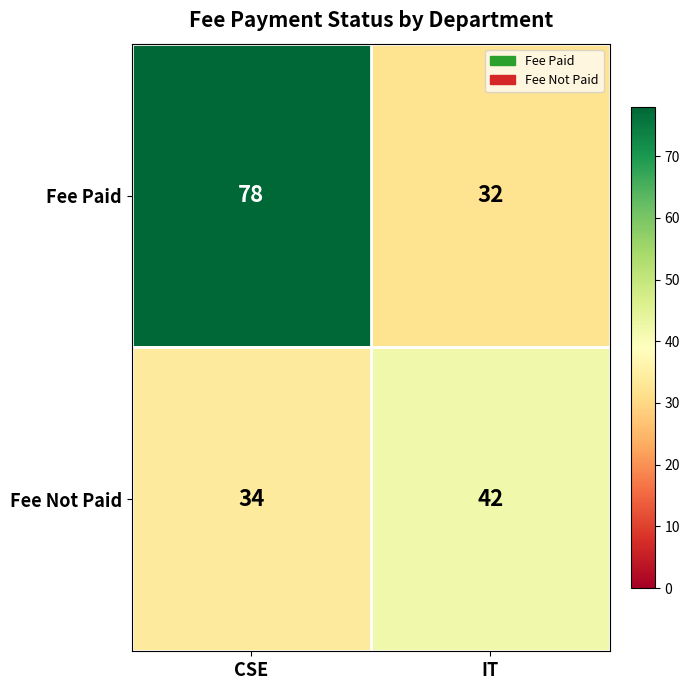

Which series has the largest total across all categories?

Fee Paid